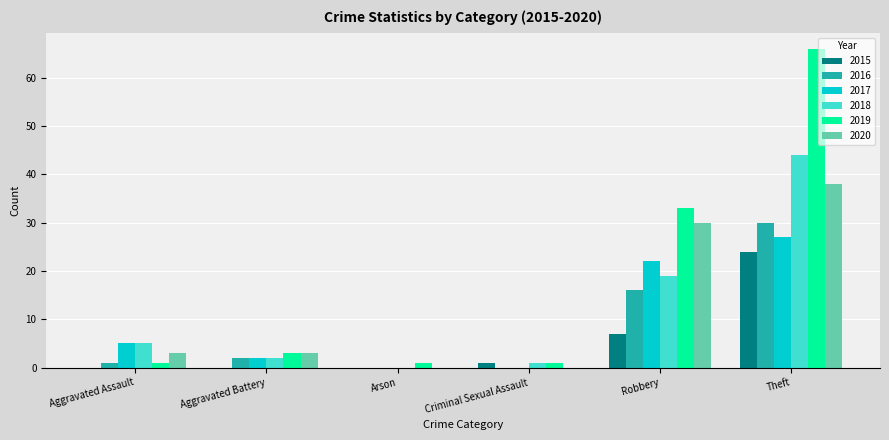

What is the sum of all 2020 values?

74